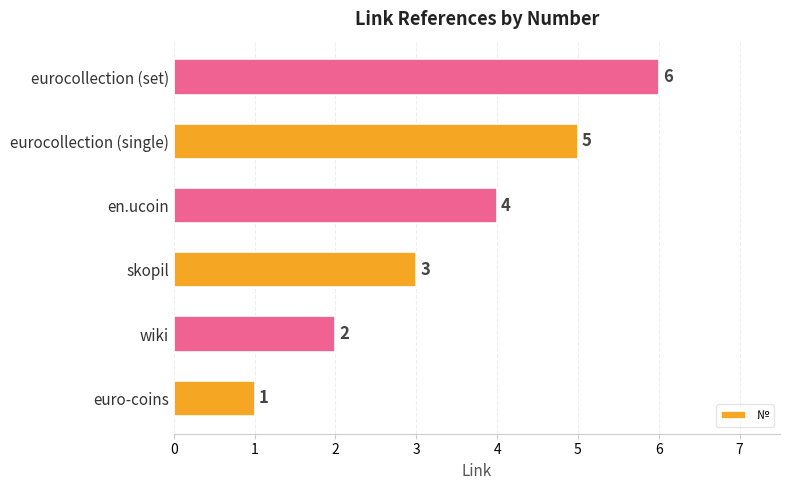

Where is the data nearest to the value 3?

skopil